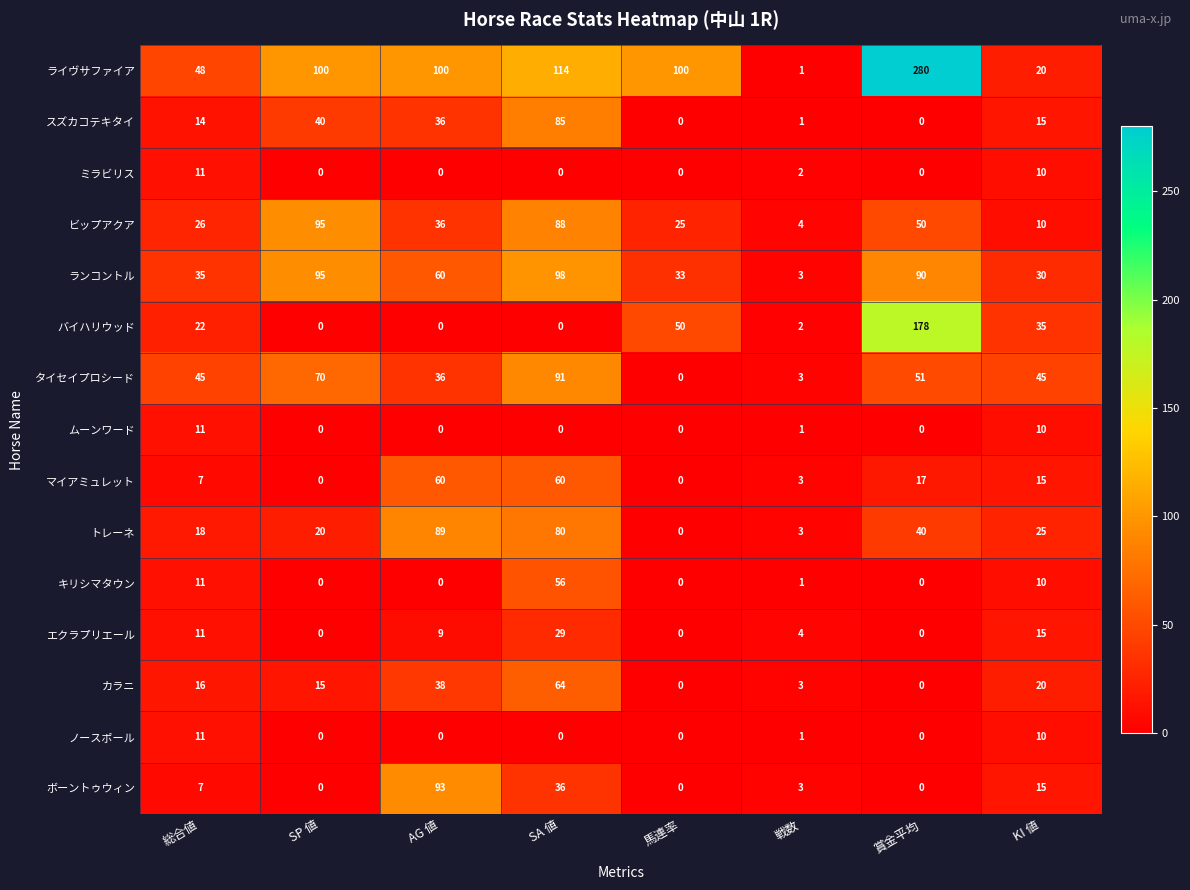

What is the difference between the second highest and second lowest values in the ミラビリス series?

10